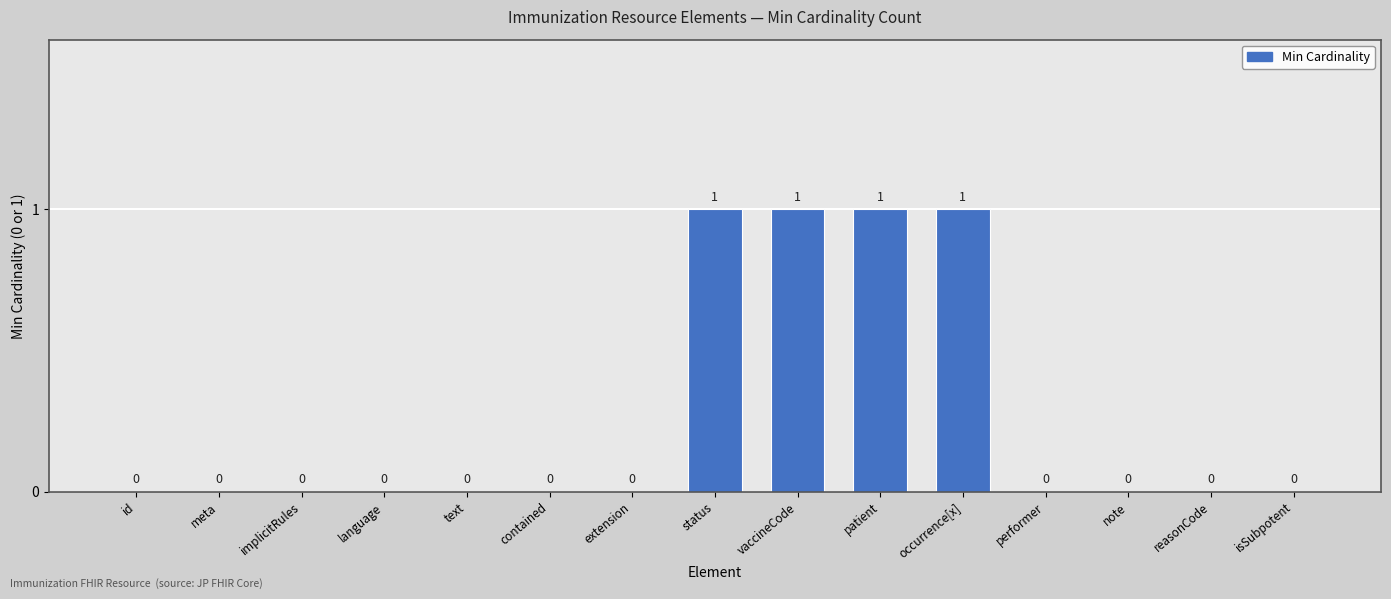

Reading right to left, what are all the values shown in this chart?

0	0	0	0	1	1	1	1	0	0	0	0	0	0	0